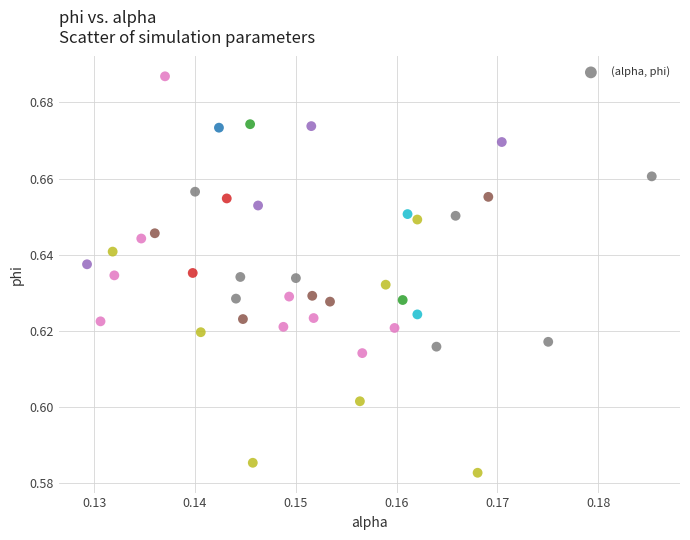

How many data points are displayed?

40